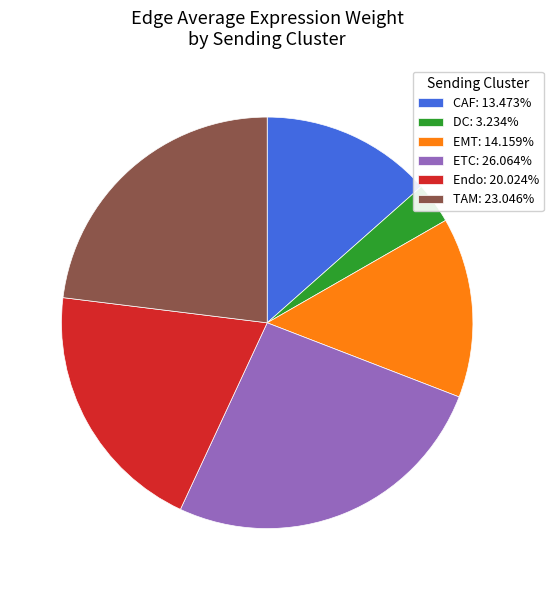

Do CAF and TAM together represent more than half of the pie?

No